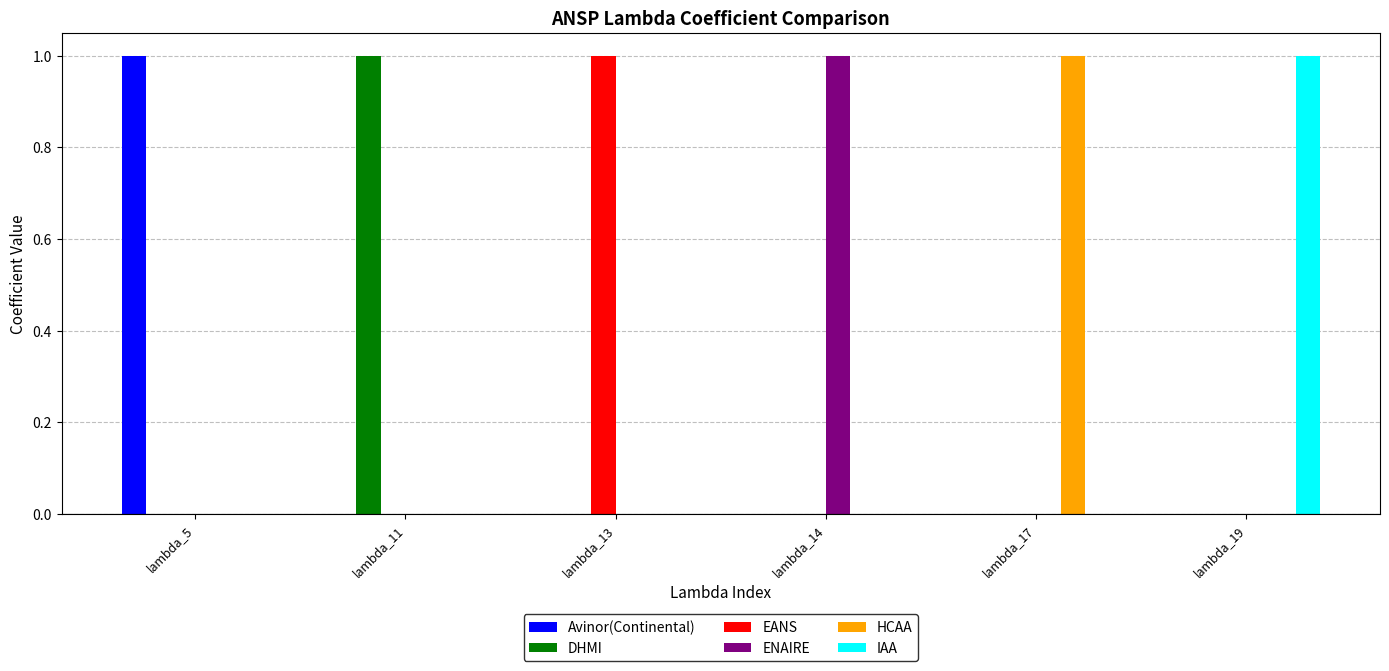

Does the chart contain stacked bars?

No